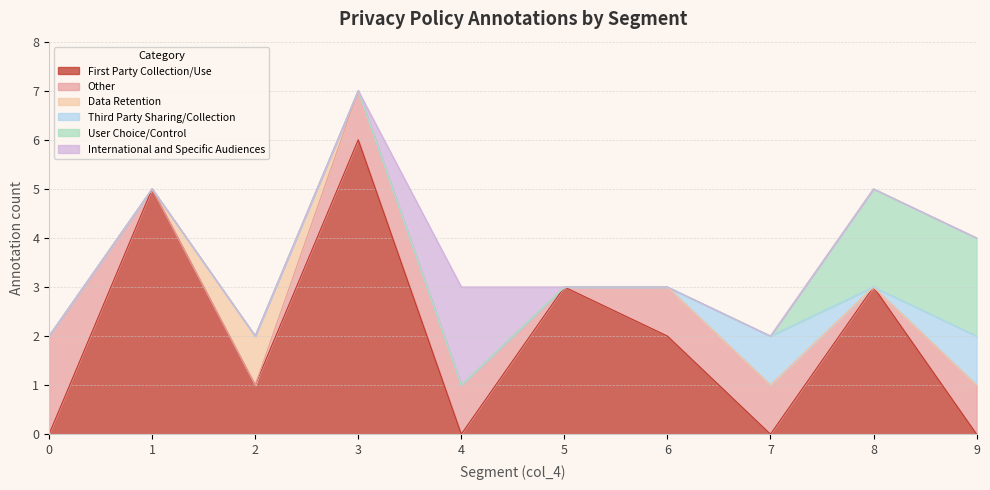

List the series in order of their peak value, lowest first.

Data Retention, Third Party Sharing/Collection, Other, User Choice/Control, International and Specific Audiences, First Party Collection/Use